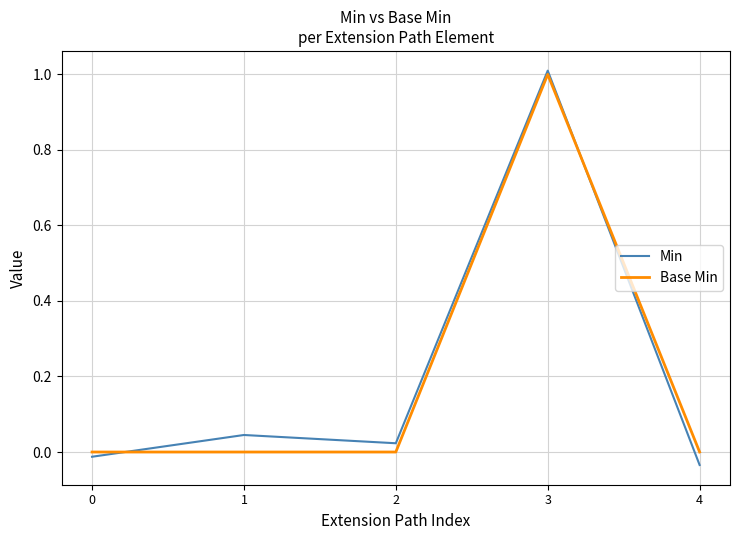

What is the total value across all series at 3?

2.0